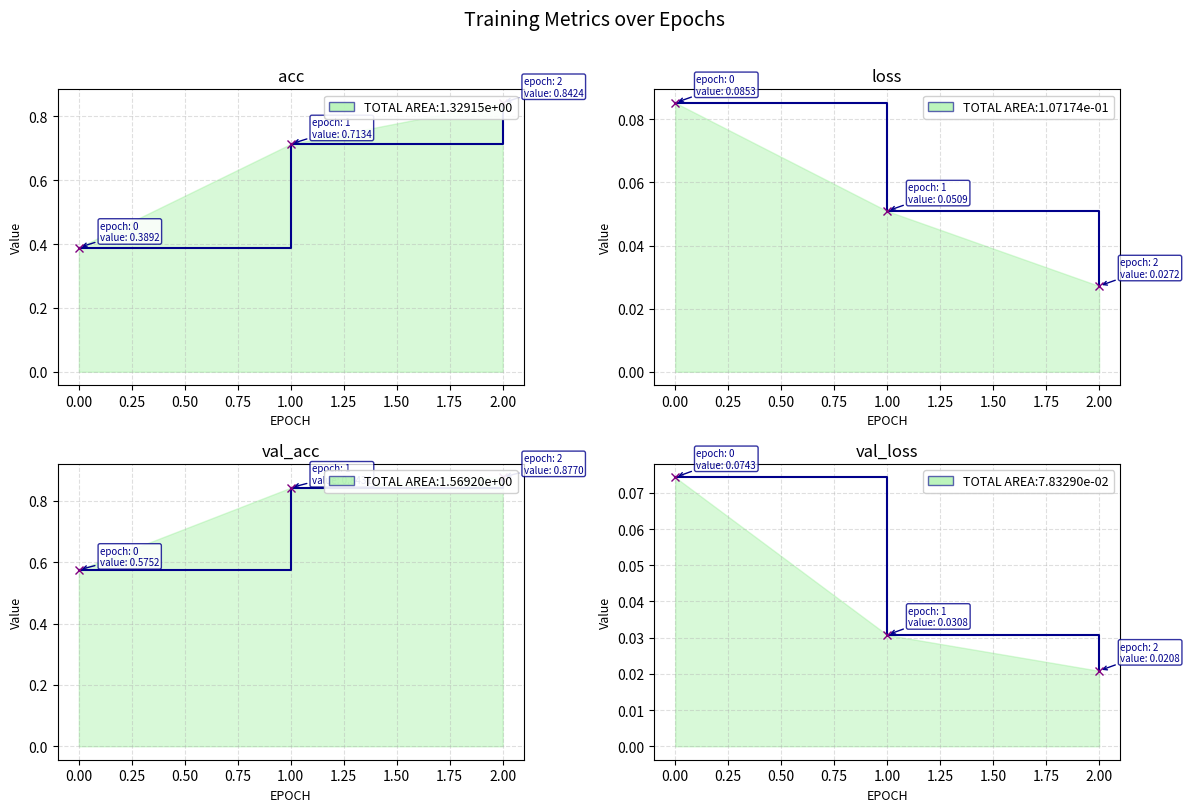

What is the lowest value of the acc series?

0.4